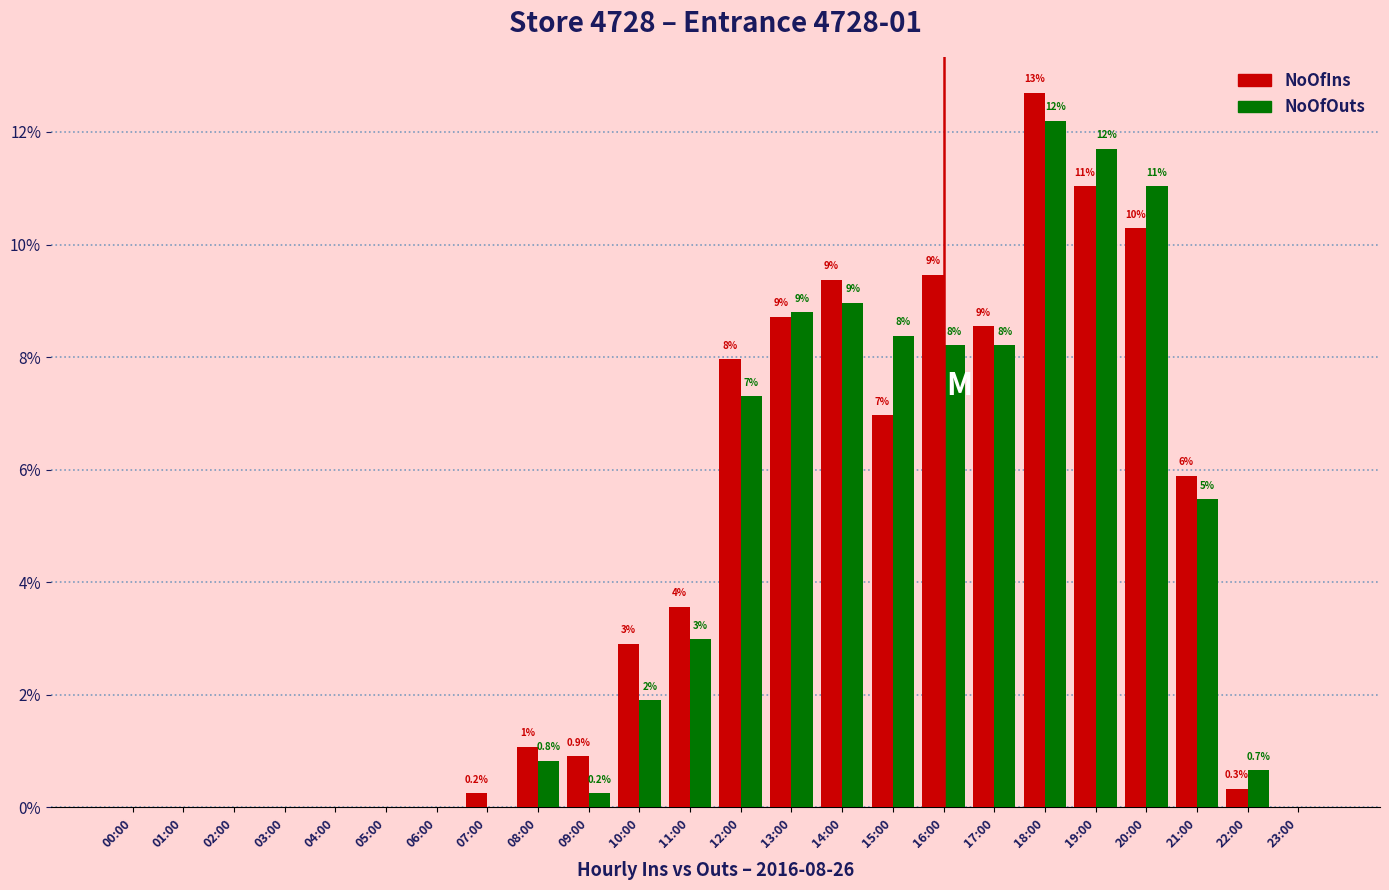

What is the maximum value for NoOfIns?

12.7